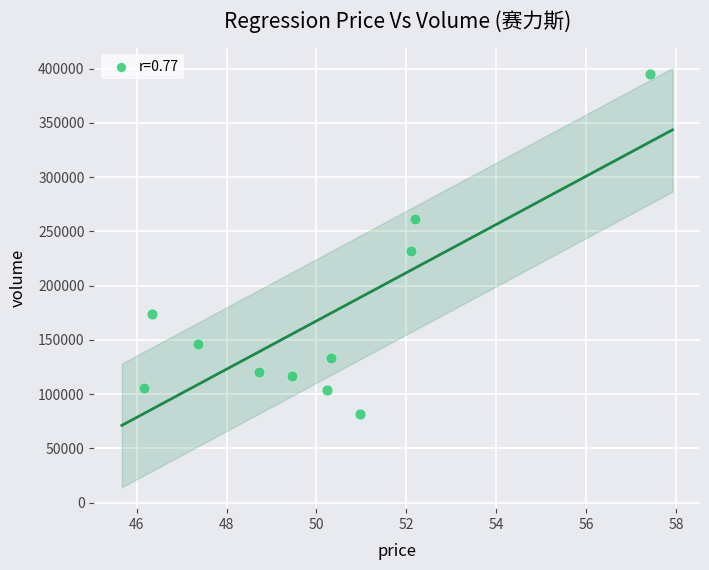

What is the average Y value?

169975